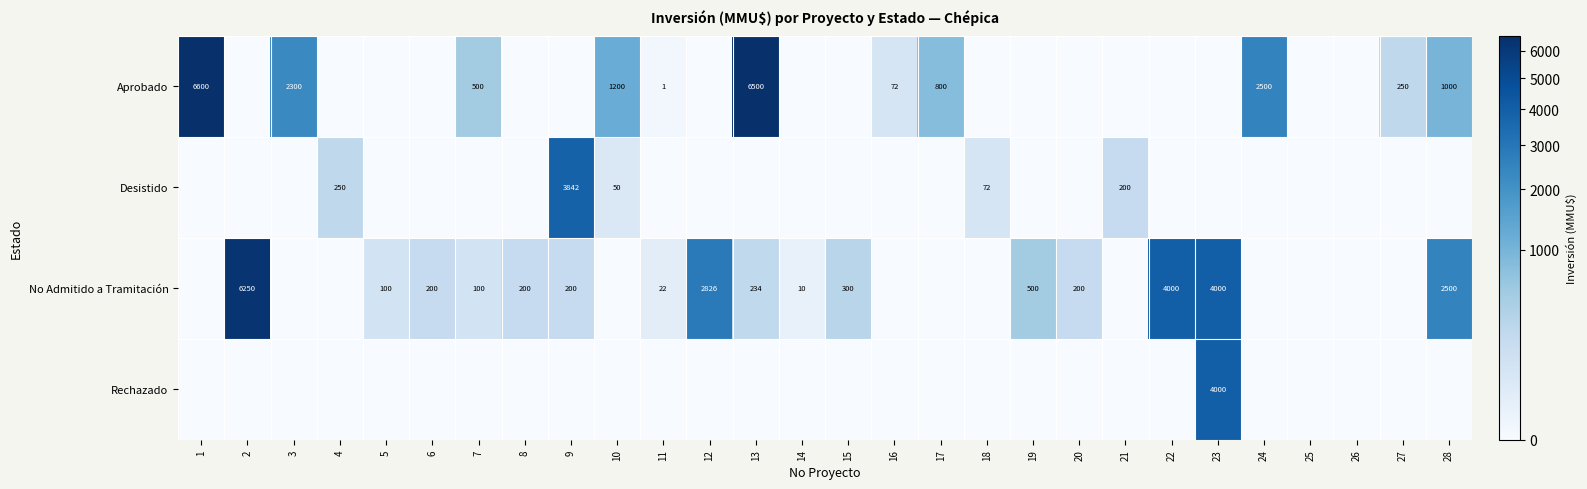

The Aprobado series shows 250 at 27. True or false?

True